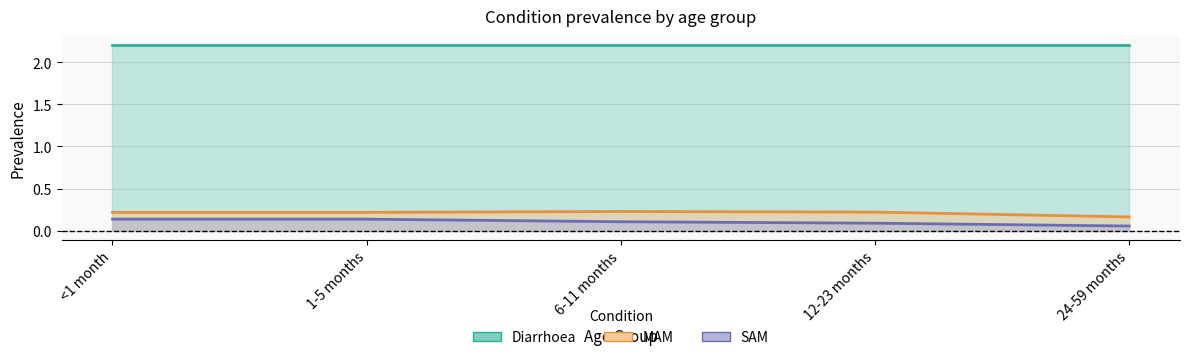

At which category does the chart reach its peak across all series?

6-11 months